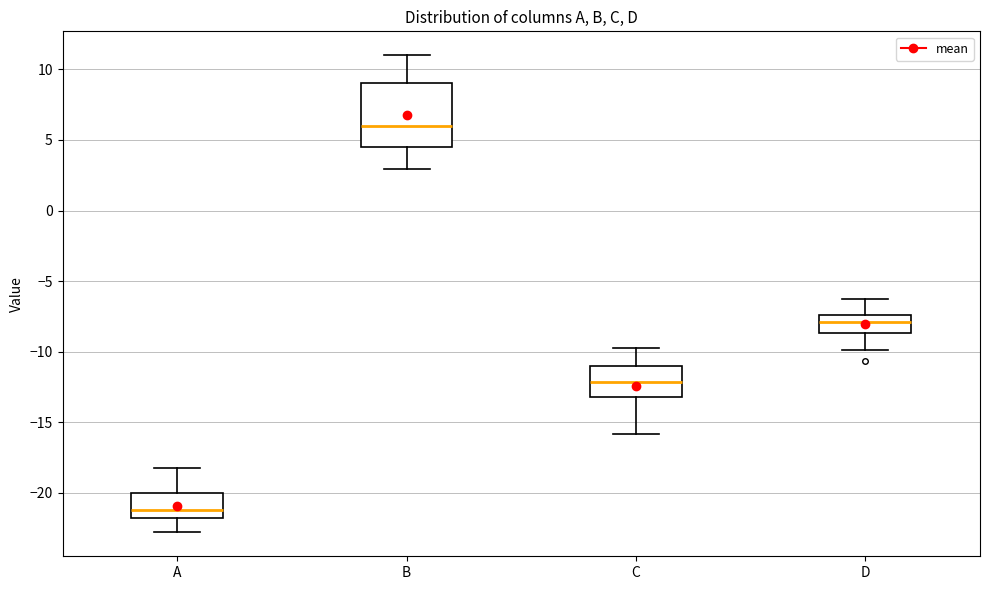

Reading left to right, transcribe this box plot: for each box, give where its median line is, the range the box spans, and where its two whiskers end, as read against the y-axis. The values are not printed on the chart, so give them approximately, as read against the axis.

A: median -21.0, box -22.0 to -20.0, whiskers -23.0 to -18.0
B: median 6.0, box 4.5 to 9.0, whiskers 3.0 to 11.0
C: median -12.0, box -13.0 to -11.0, whiskers -16.0 to -10.0
D: median -8.0, box -8.5 to -7.5, whiskers -10.0 to -6.5